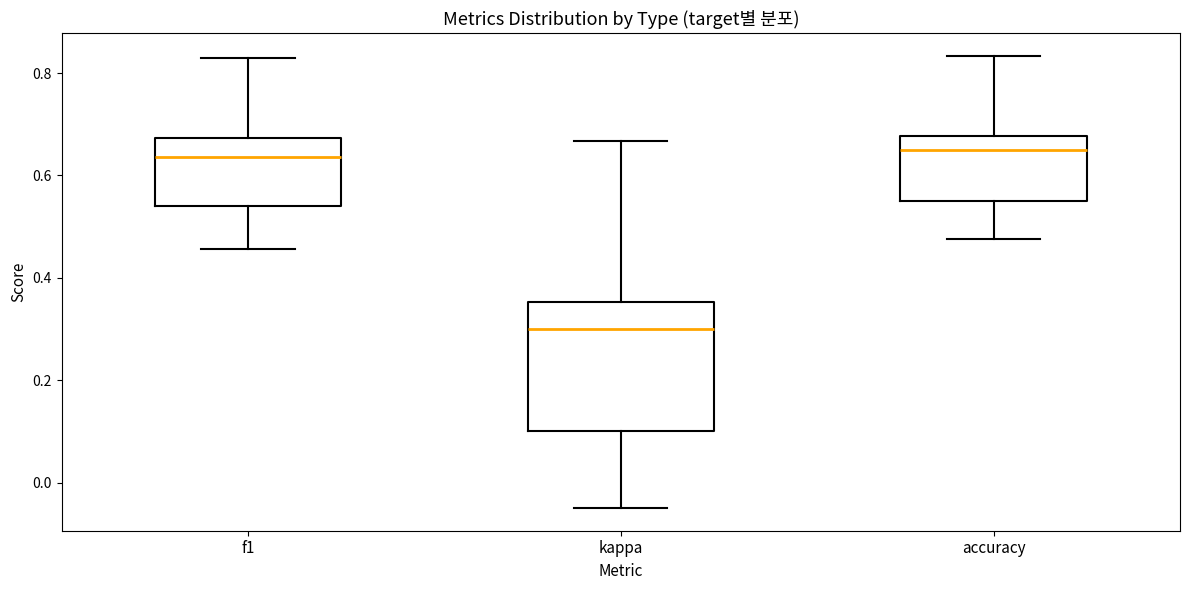

Reading left to right, read every box against the y-axis: the position of its median line, the range the box covers, and the ends of its whiskers. The values are not printed on the chart, so give them approximately, as read against the axis.

f1: median 0.64, box 0.54 to 0.68, whiskers 0.46 to 0.82
kappa: median 0.30, box 0.10 to 0.36, whiskers -0.04 to 0.66
accuracy: median 0.66, box 0.56 to 0.68, whiskers 0.48 to 0.84